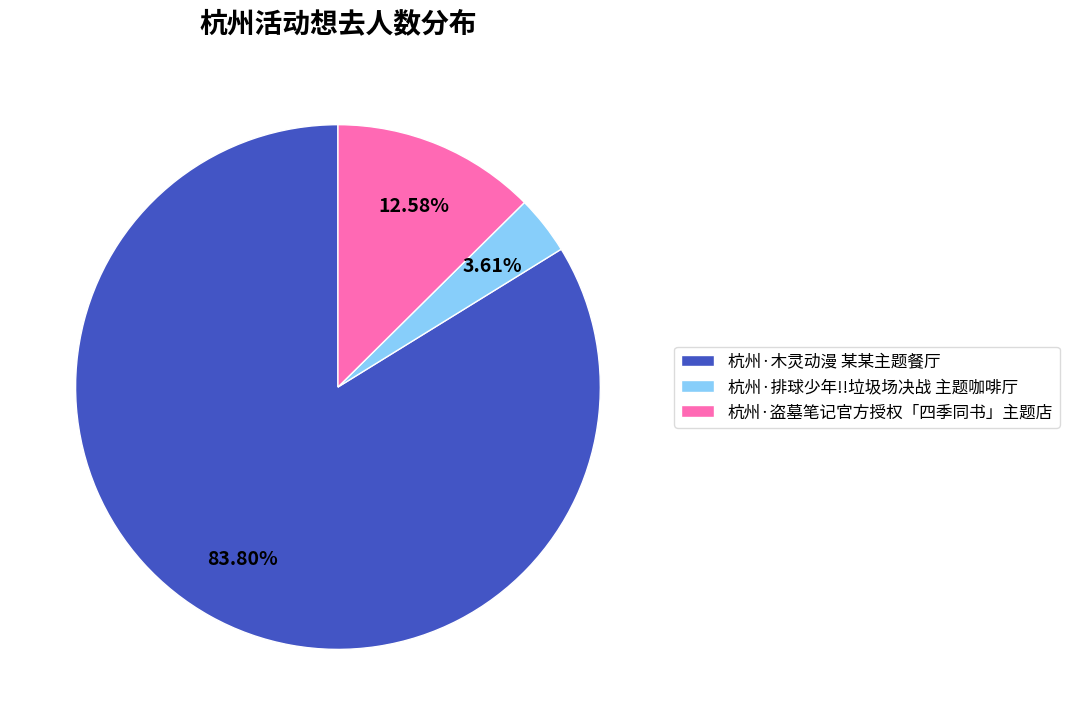

Does 杭州·排球少年!!垃圾场决战 主题咖啡厅 account for over 50% of the chart?

No